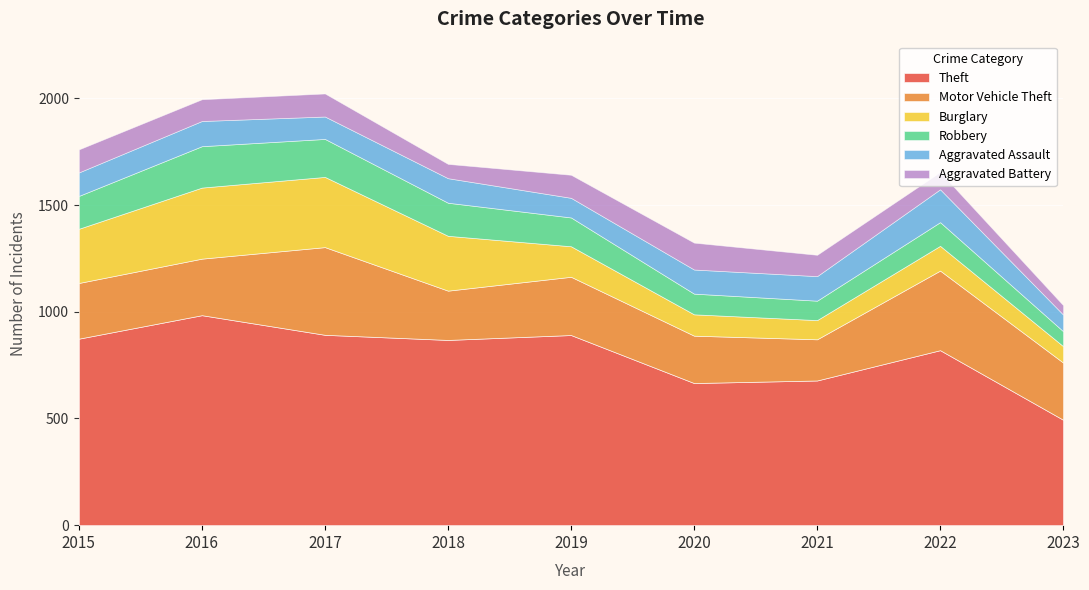

How many interior local peaks does the Motor Vehicle Theft series have?

3